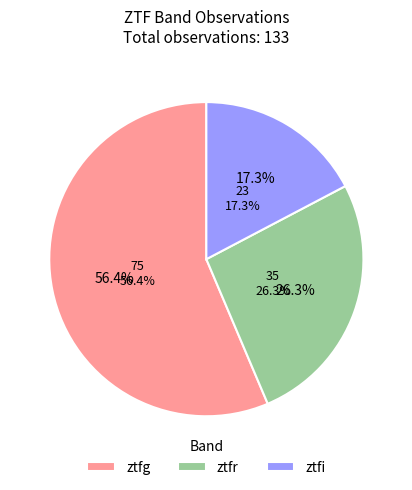

To the nearest percent, what is the difference between the ztfr and ztfg slice percentages?

30%